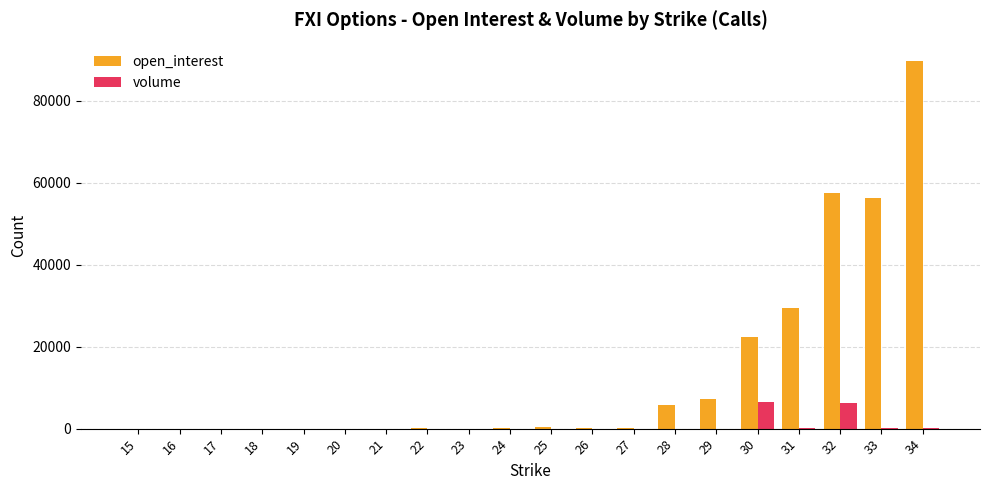

Between 20 and 34, which series saw the biggest shift?

open_interest